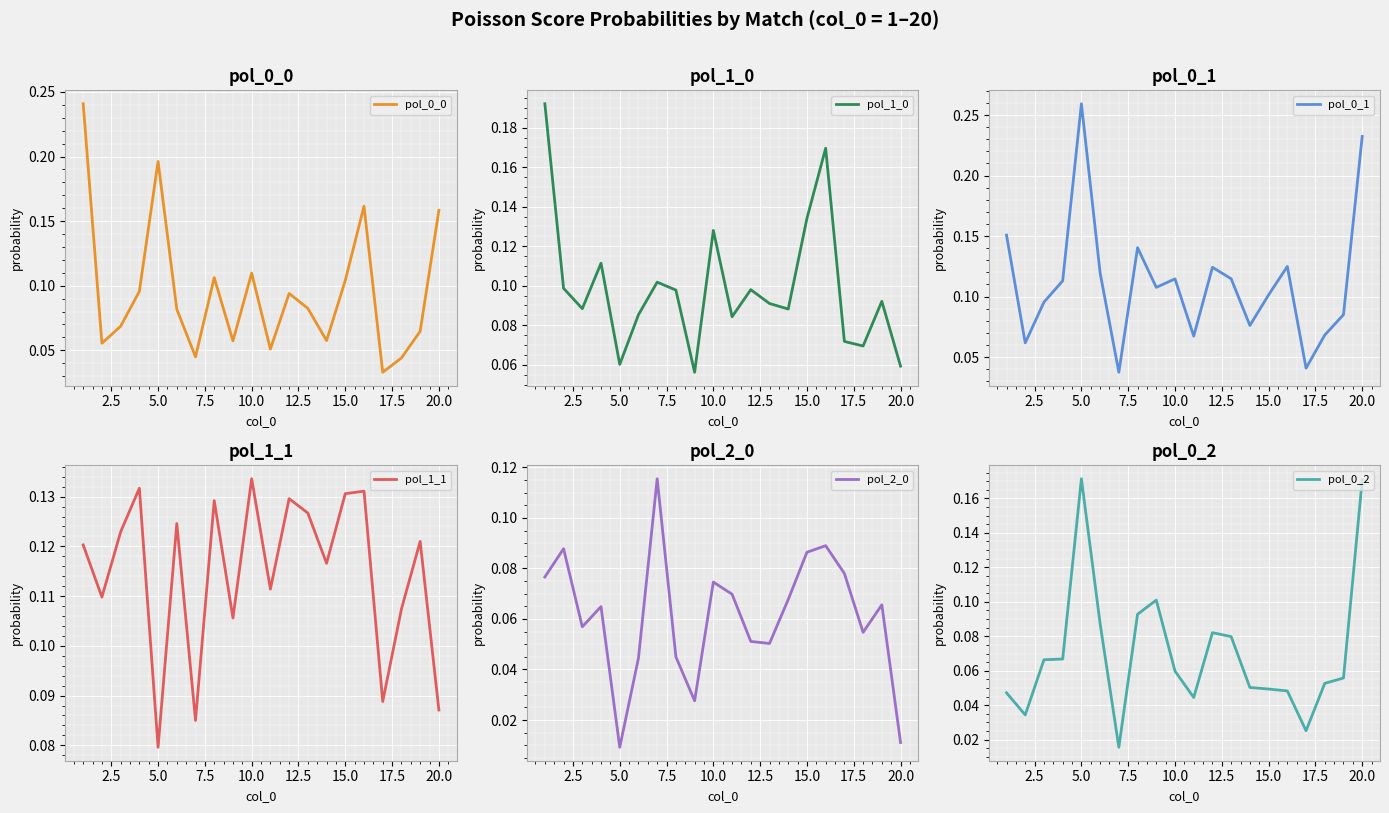

In pol_0_1, how many points are lower than both neighbors (excluding endpoints)?

6